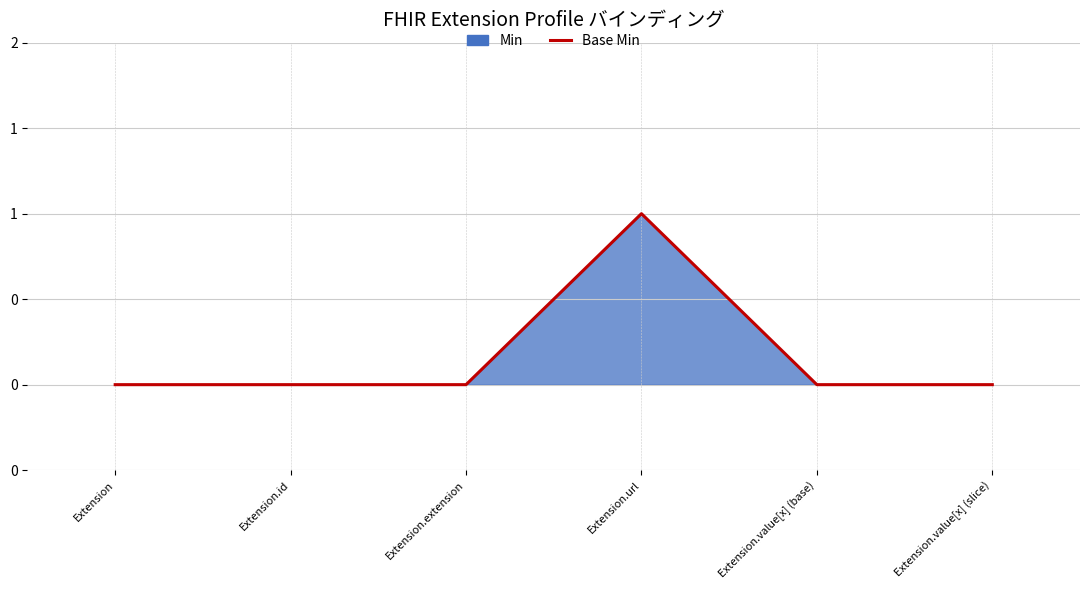

Which category has the lowest value across all series?

Extension